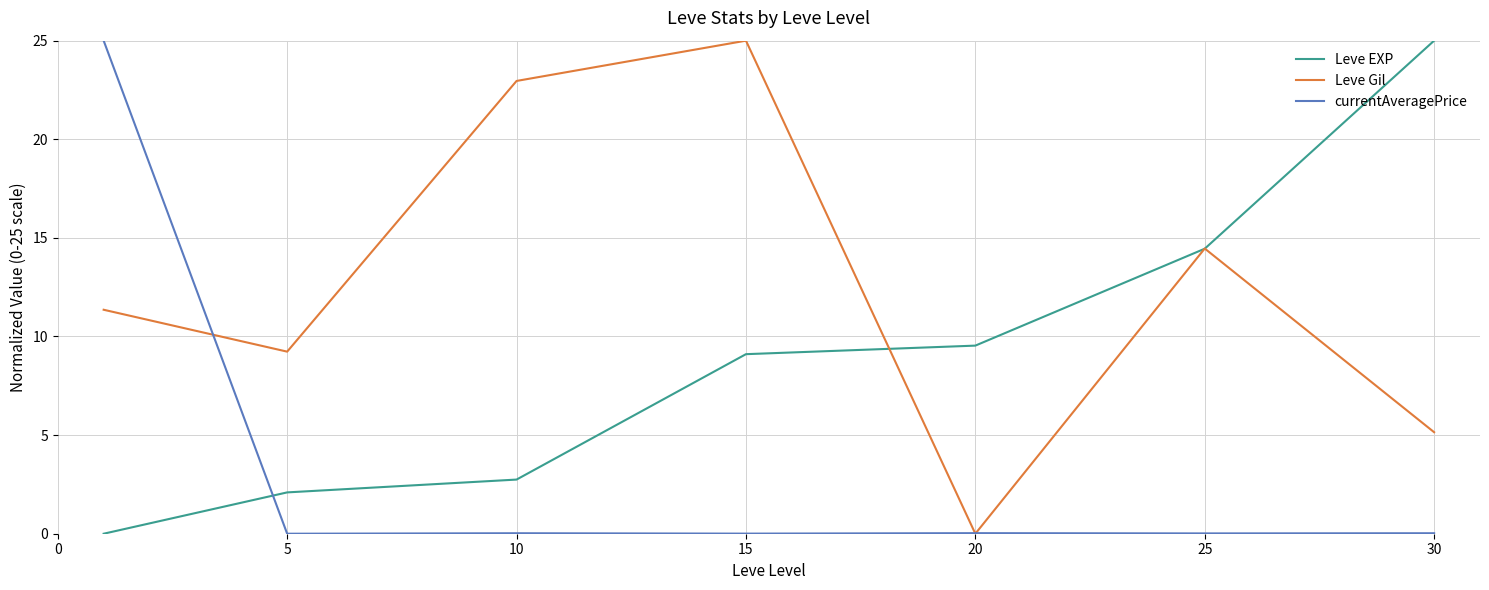

Rank the series by their average value, from lowest to highest.

currentAveragePrice, Leve EXP, Leve Gil